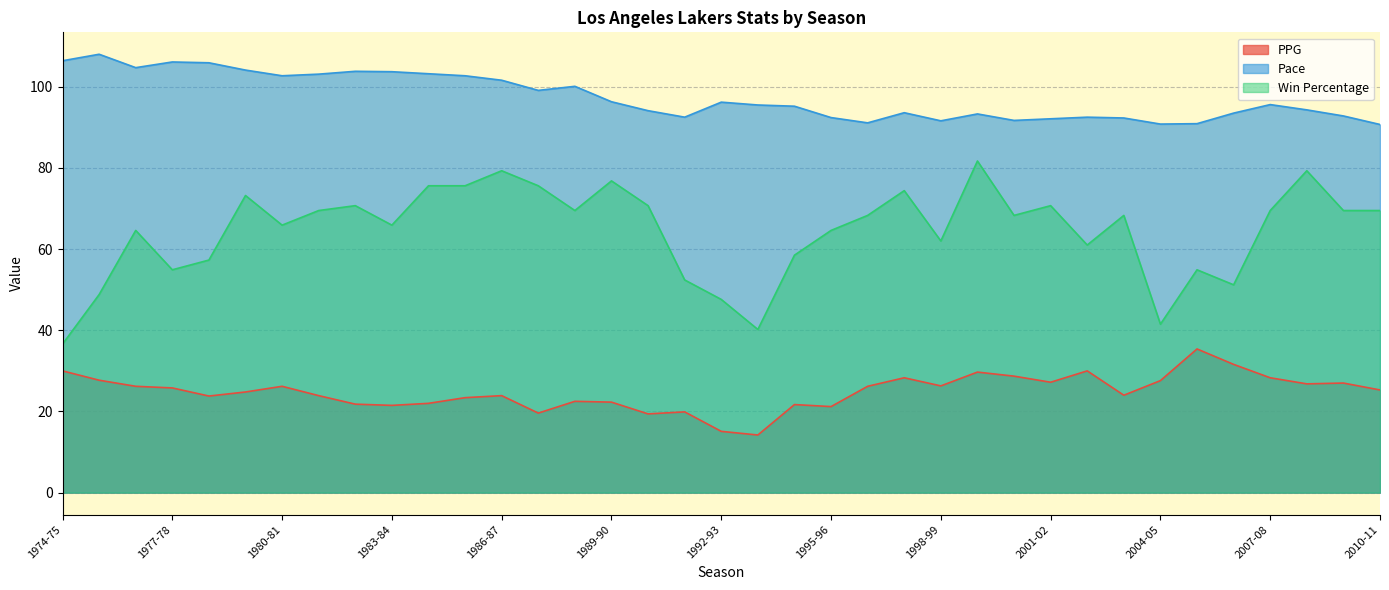

Is the value of PPG at 1977-78 greater than the value of Pace at 1998-99?

No